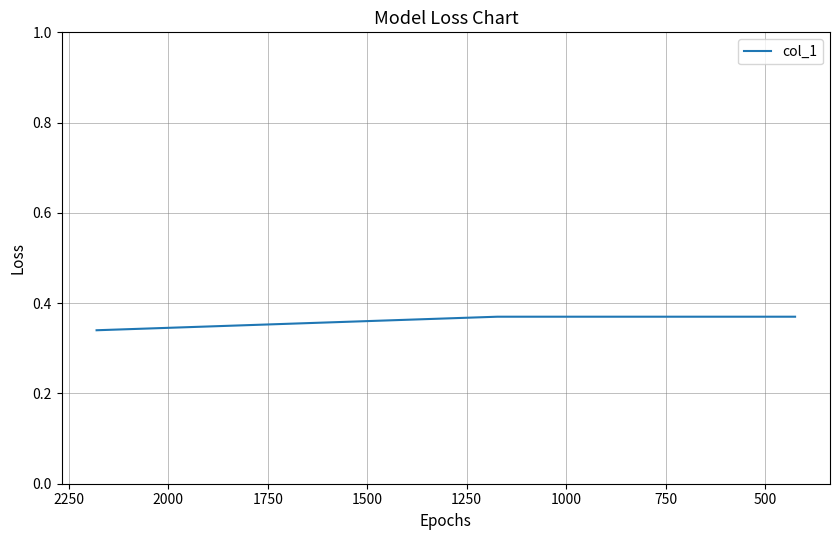

The value at 500 is 0.4. True or false?

True